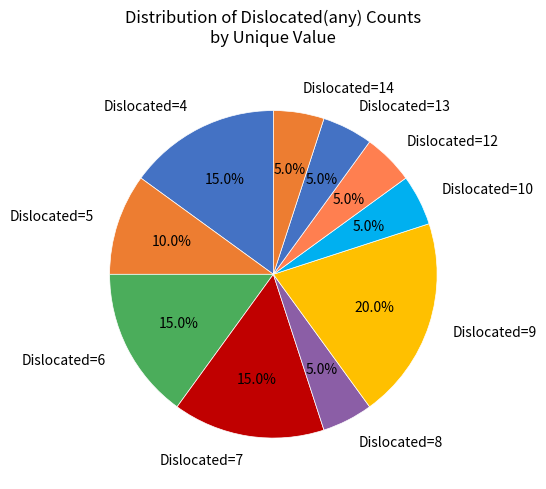

How much of the chart is everything except Dislocated=4?

85.0%